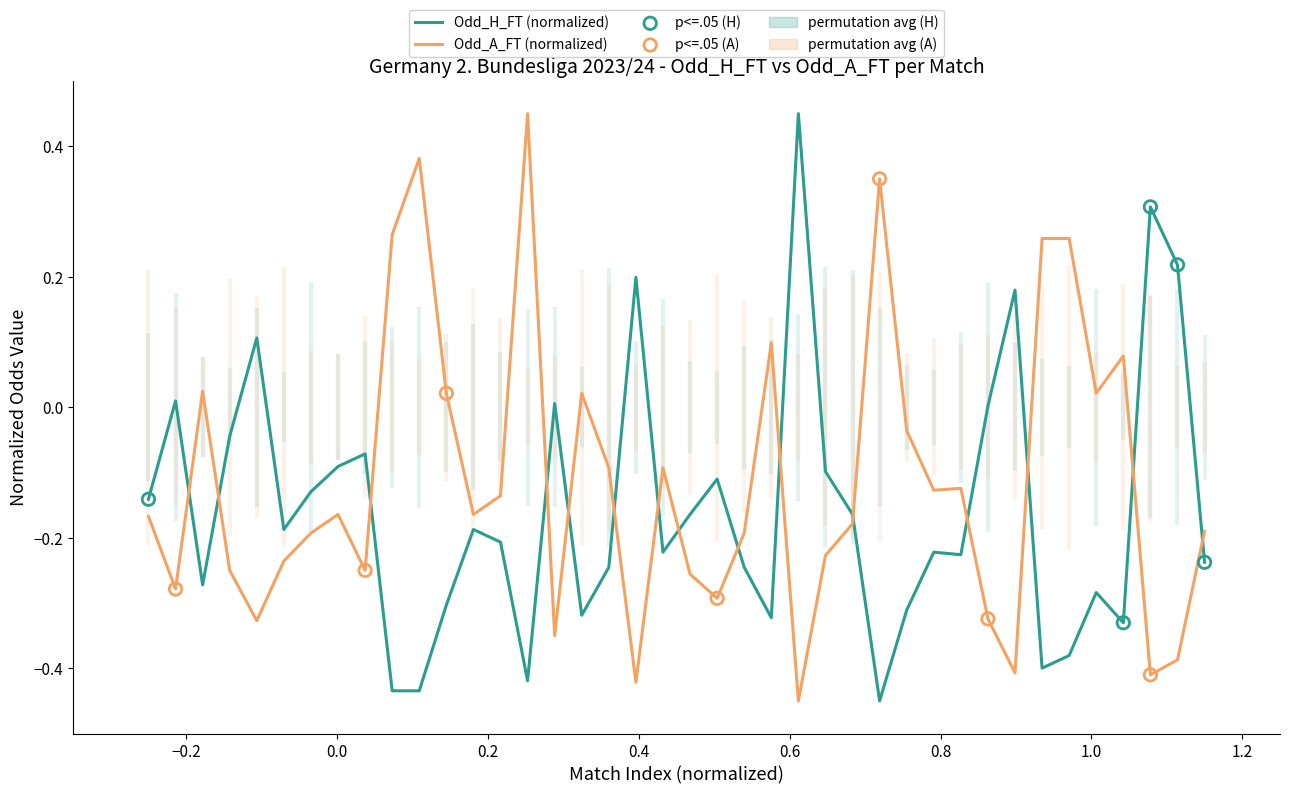

Which series has the largest total across all categories?

Odd_A_FT